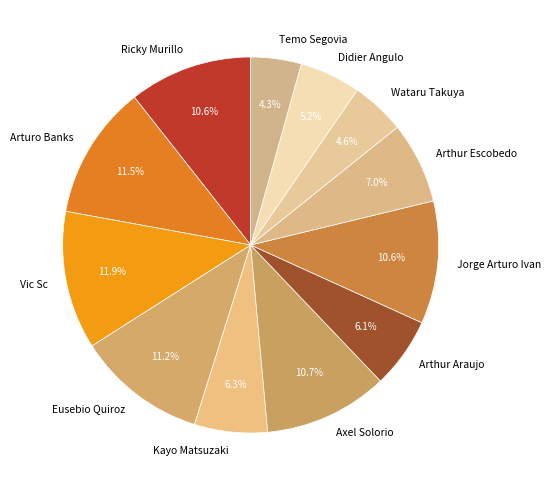

Approximately how many times larger is the value at Jorge Arturo Ivan compared to Arthur Escobedo?

1.5